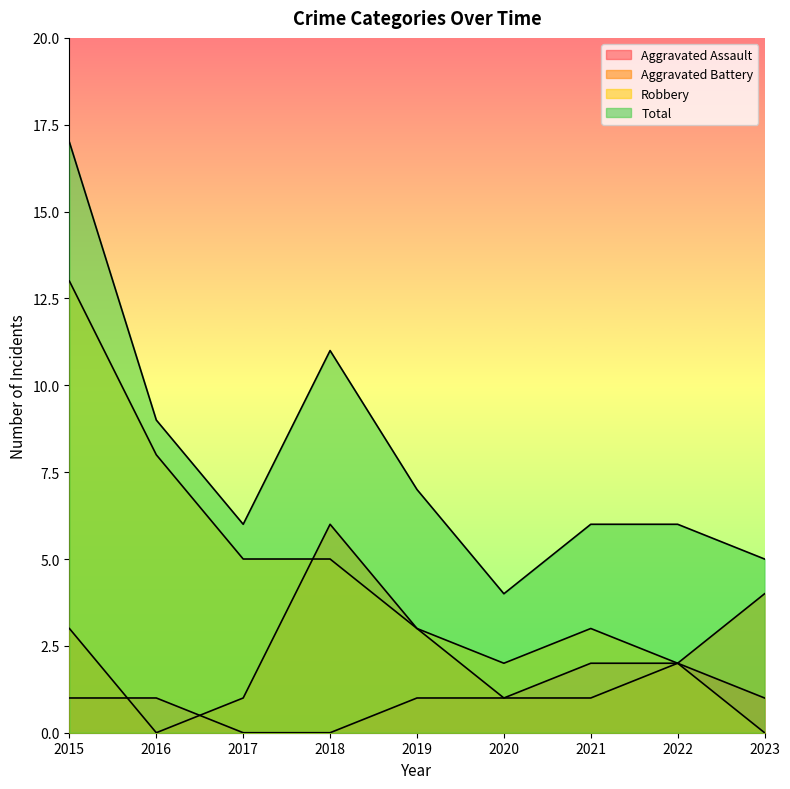

What value does the Total series have at 2021, to the nearest 10?

10